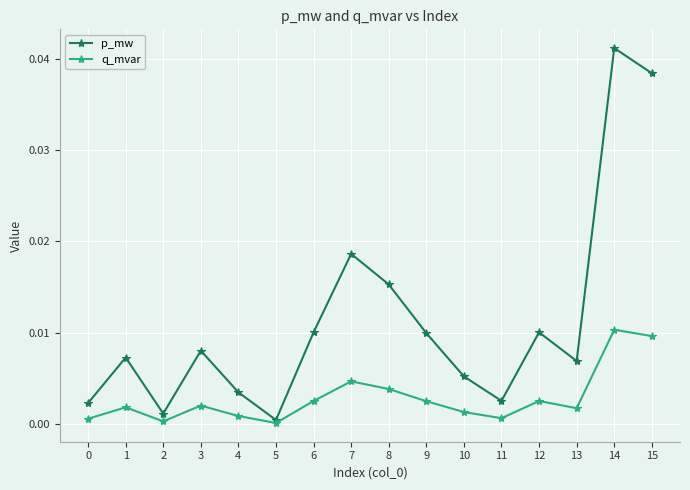

What are all the series names shown in the legend?

p_mw, q_mvar